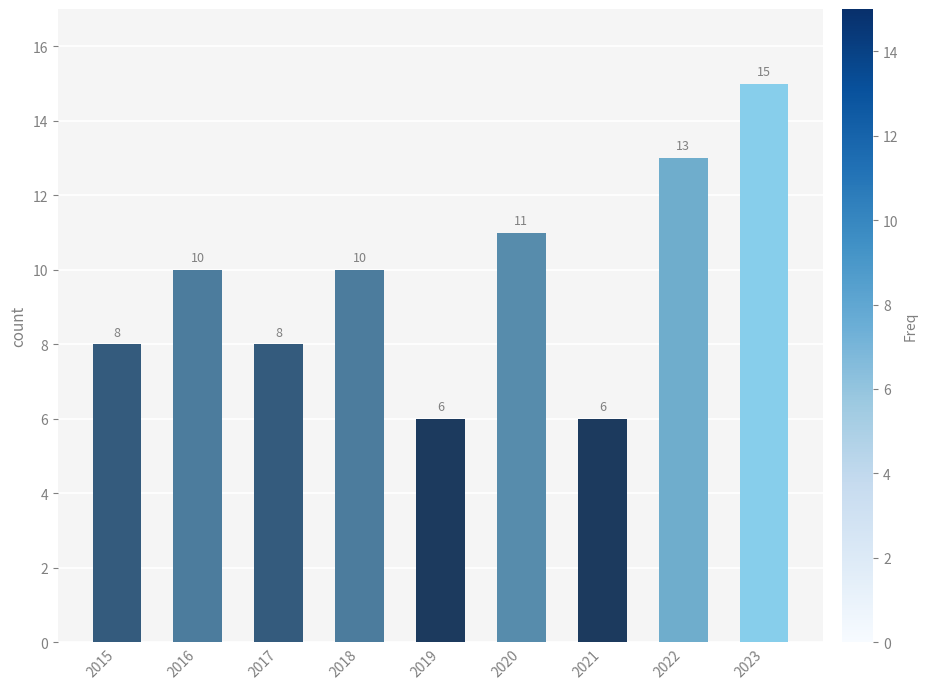

What is the ratio of the value at 2018 to the value at 2023?

0.7